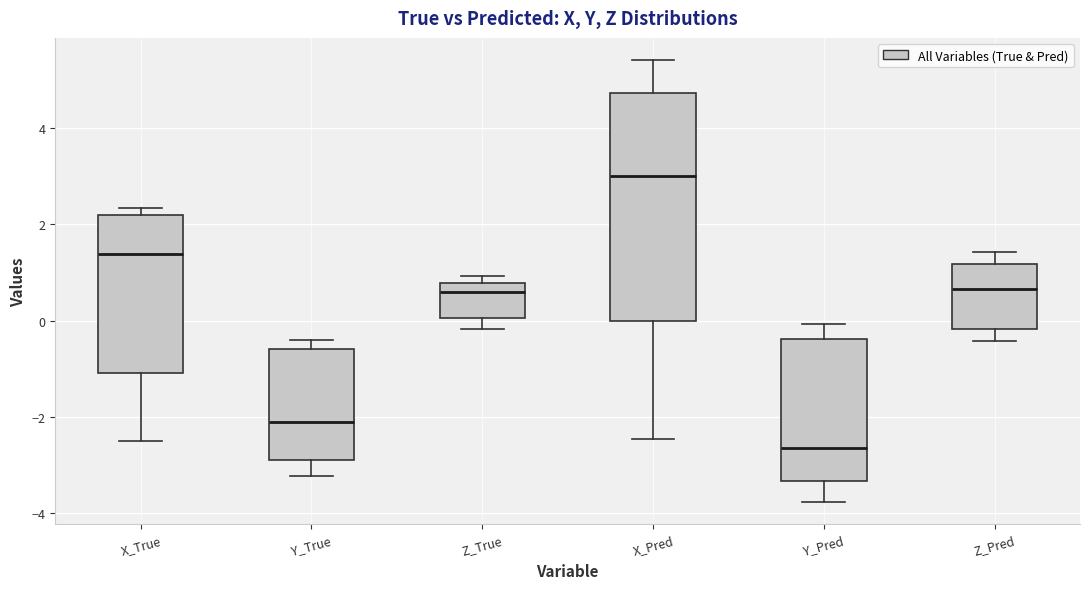

Reading left to right, read every box against the y-axis: the position of its median line, the range the box covers, and the ends of its whiskers. The values are not printed on the chart, so give them approximately, as read against the axis.

X_True: median 1.4, box -1.0 to 2.2, whiskers -2.6 to 2.4
Y_True: median -2.2, box -2.8 to -0.6, whiskers -3.2 to -0.4
Z_True: median 0.6, box 0.0 to 0.8, whiskers -0.2 to 1.0
X_Pred: median 3.0, box 0.0 to 4.8, whiskers -2.4 to 5.4
Y_Pred: median -2.6, box -3.4 to -0.4, whiskers -3.8 to 0.0
Z_Pred: median 0.6, box -0.2 to 1.2, whiskers -0.4 to 1.4